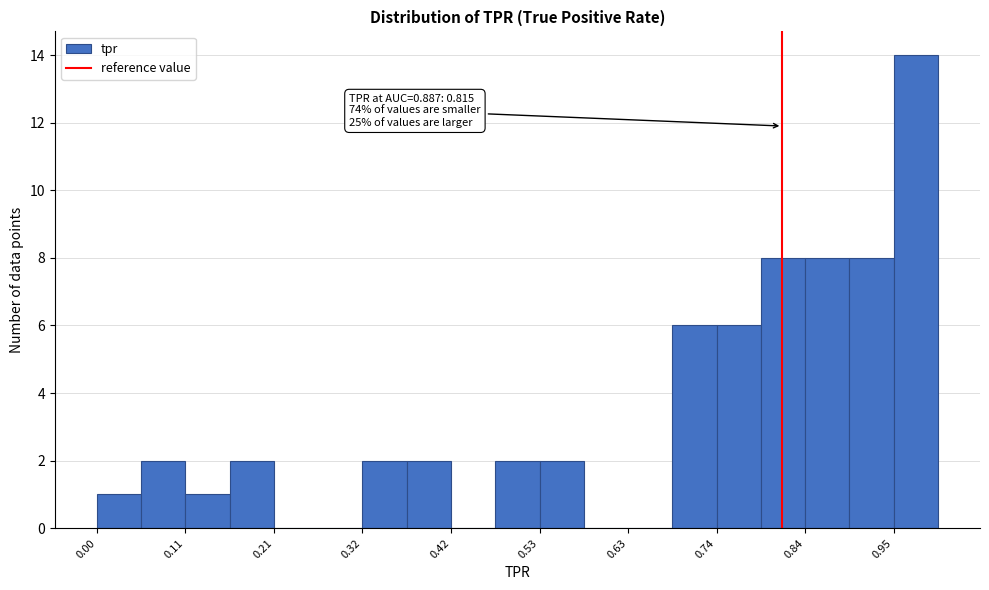

Read against the x-axis, roughly where is the centre of the tallest bar?

0.98